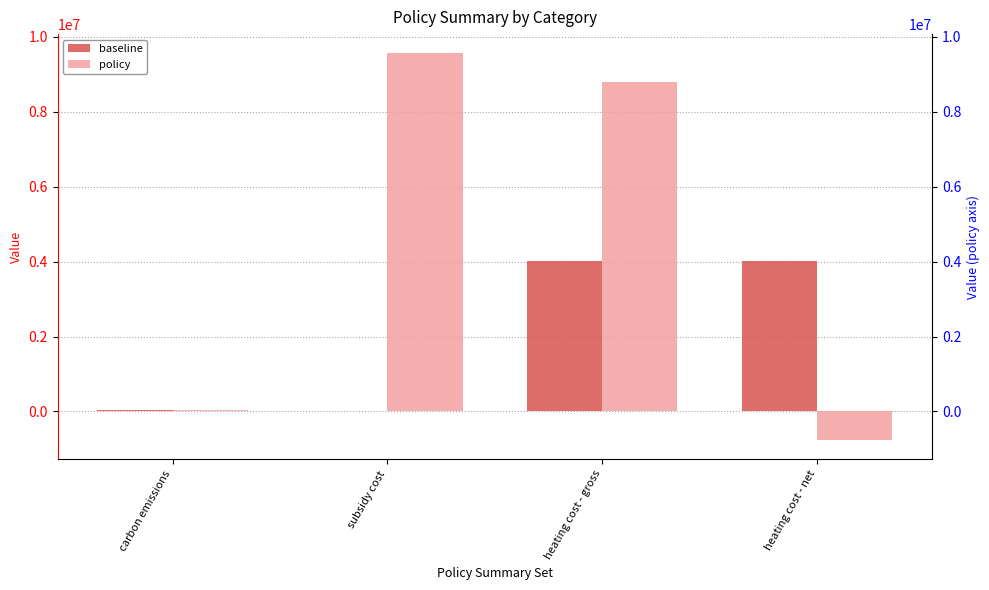

At which label does policy reach its peak?

subsidy cost